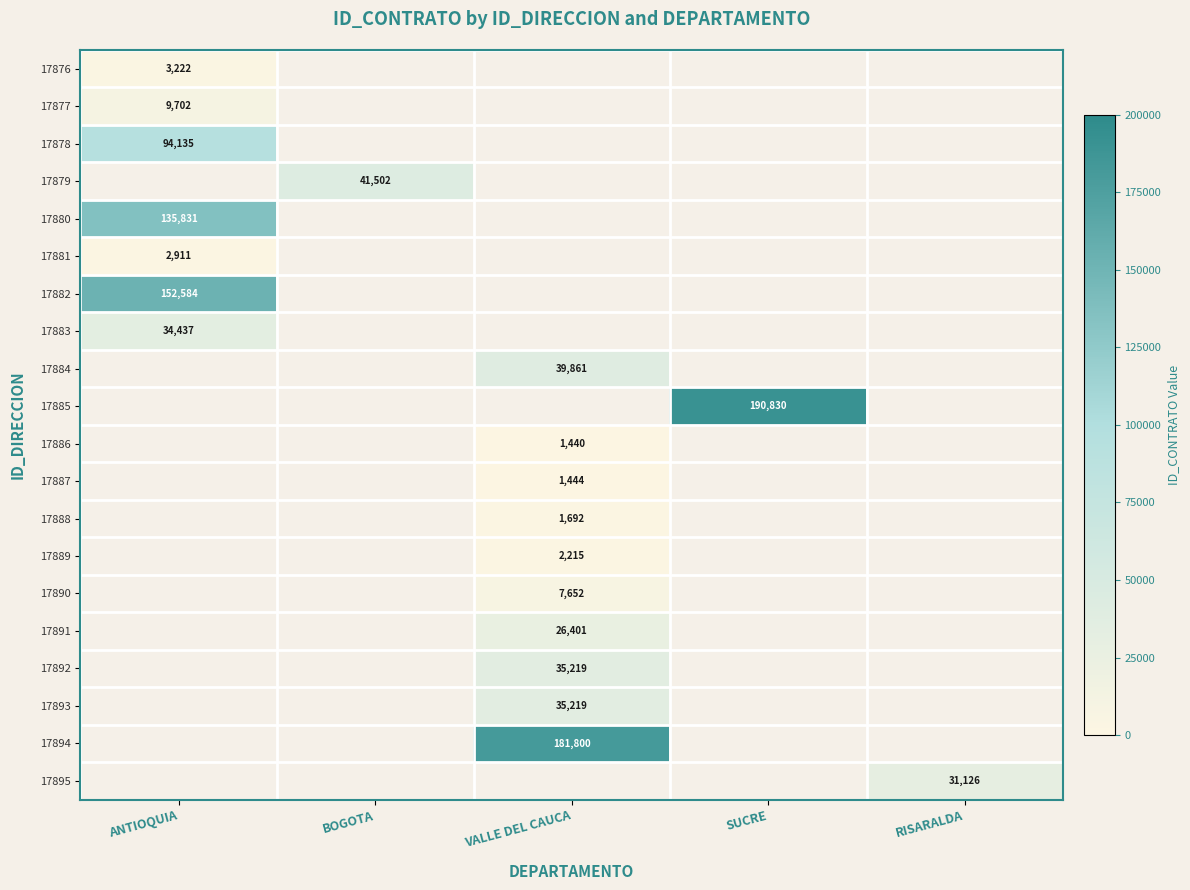

True or false: 17881 has a value of 2911 at ANTIOQUIA.

True